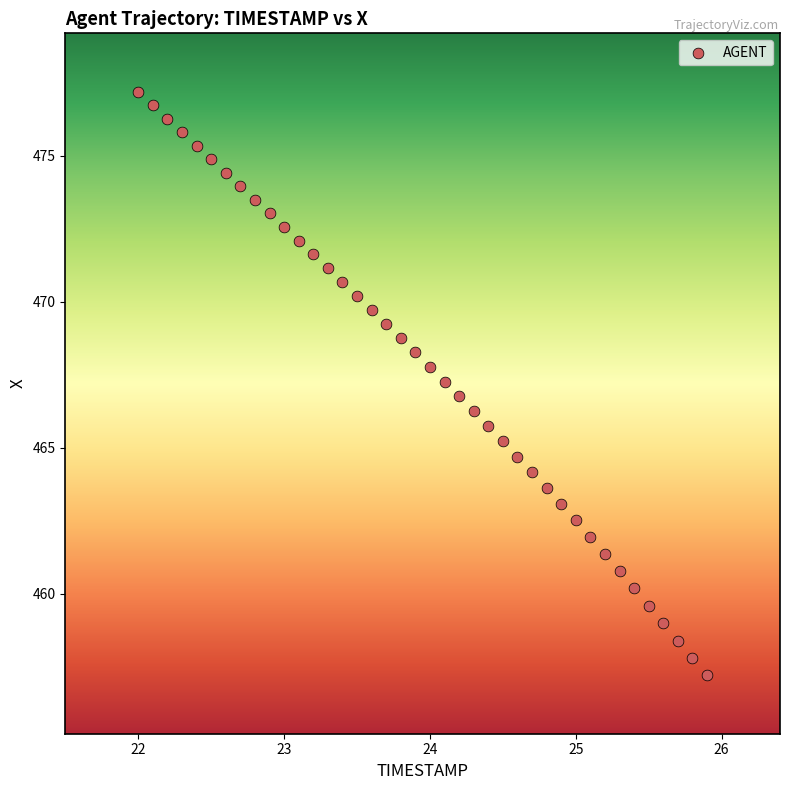

What is the range of X values (max minus min)?

3.9